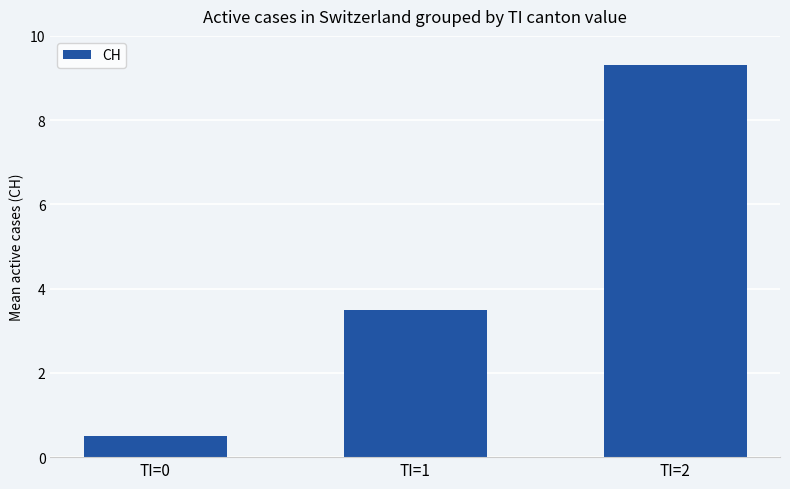

True or false: the data shows 9.3 at TI=2.

True